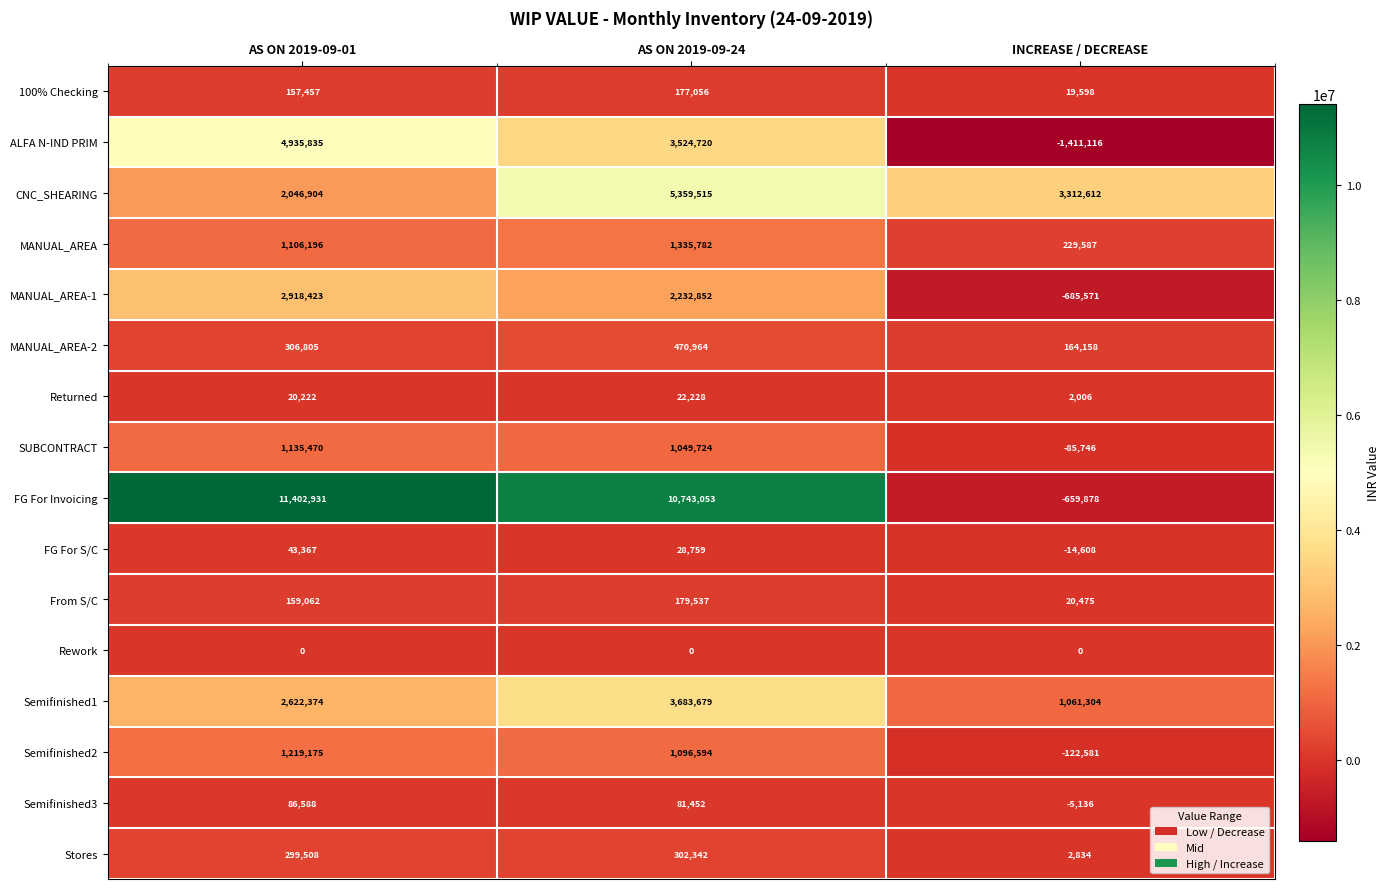

Count the number of categories in the chart.

3